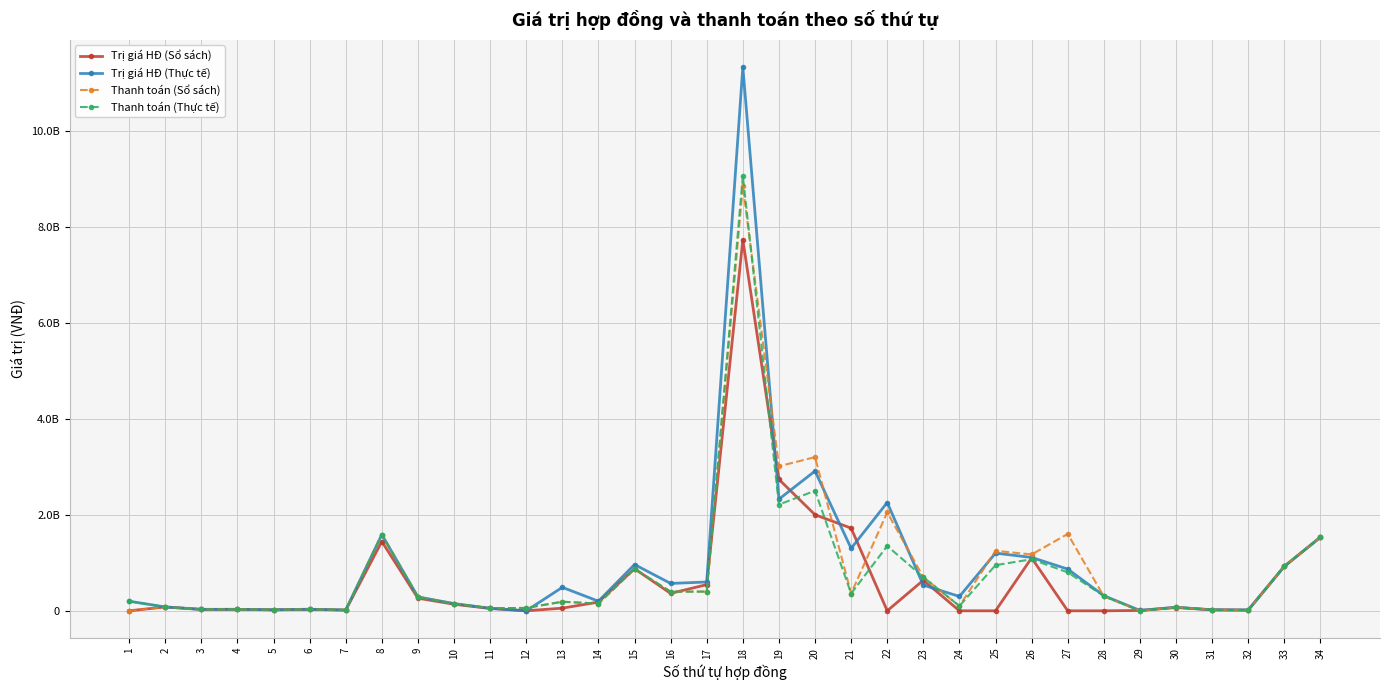

Is this an area chart (filled region under the line)?

No